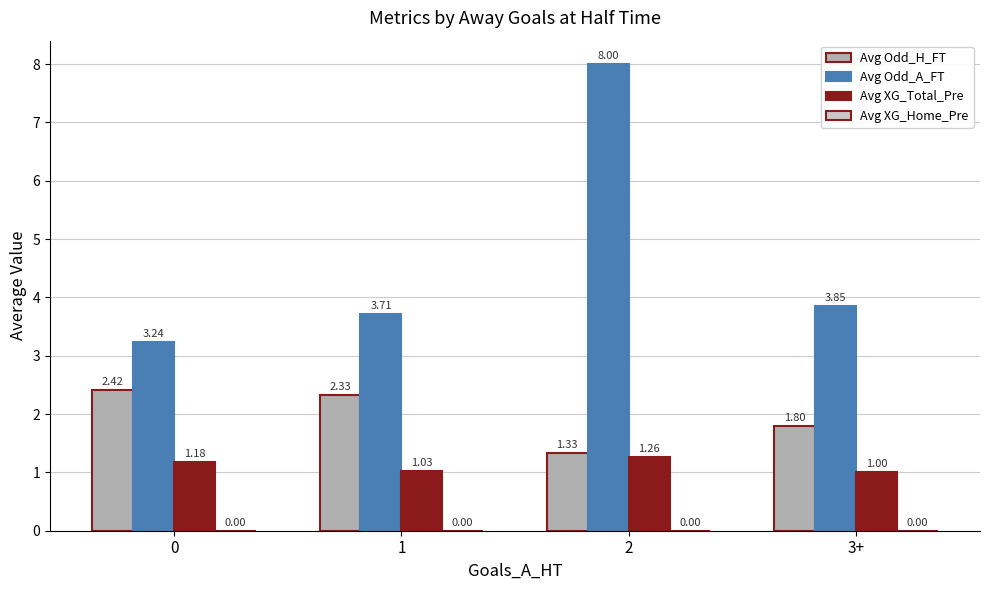

How many distinct data groups are displayed?

3